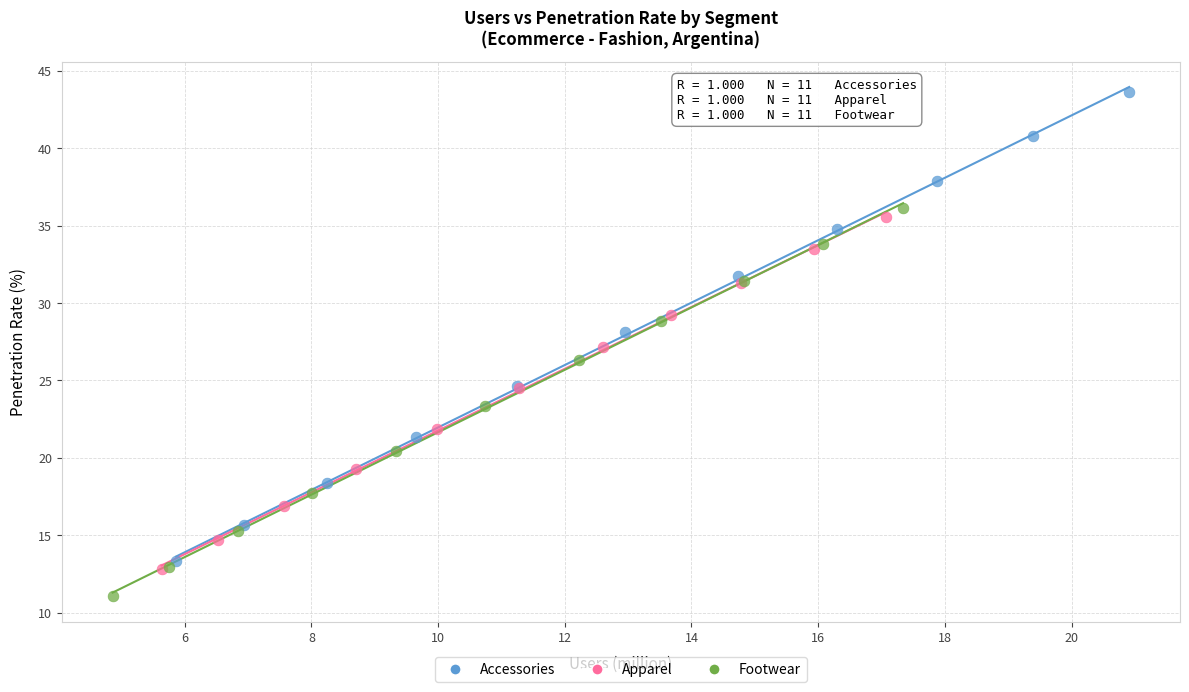

Which series has the largest Y range (max minus min)?

Accessories